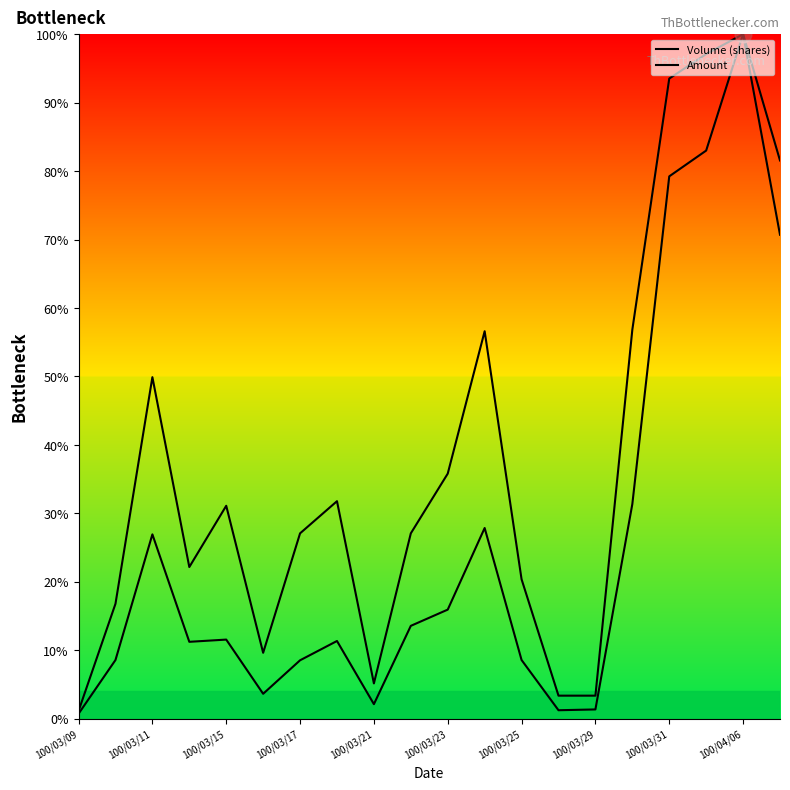

How many lines are shown in the chart?

2